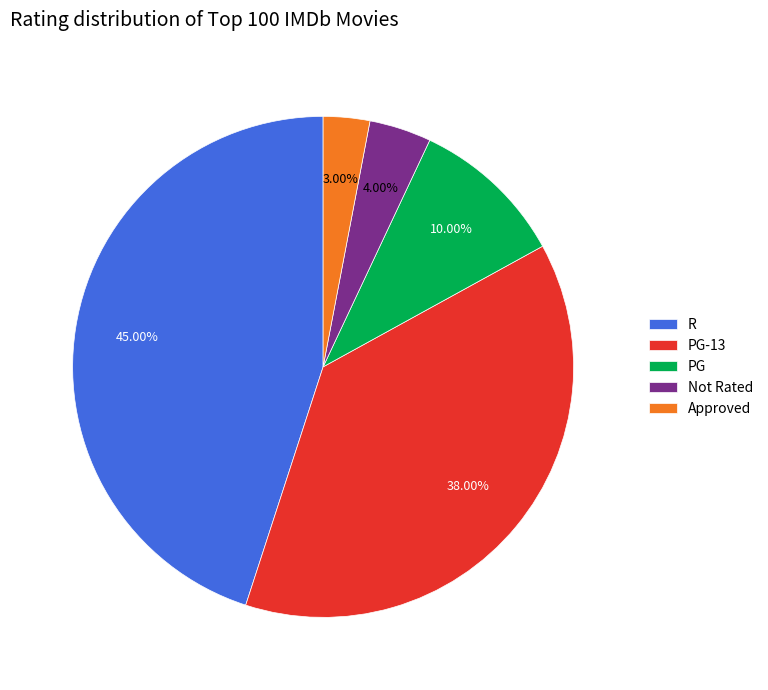

To the nearest percent, what is the difference between the largest and smallest slice percentages?

42%